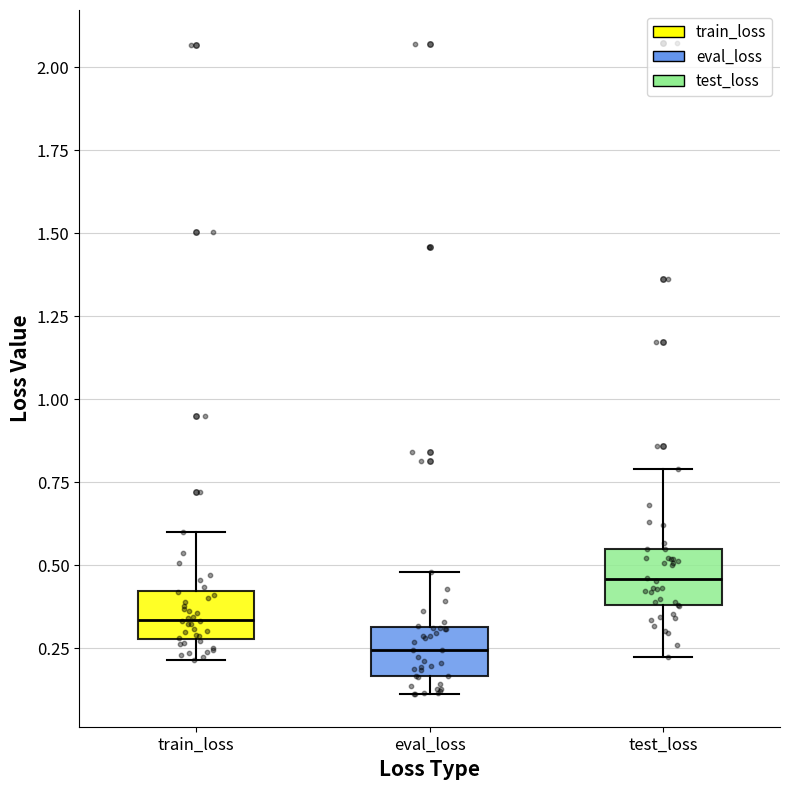

Reading left to right, transcribe this box plot: for each box, give where its median line is, the range the box spans, and where its two whiskers end, as read against the y-axis. The values are not printed on the chart, so give them approximately, as read against the axis.

train_loss: median 0.35, box 0.30 to 0.40, whiskers 0.20 to 0.60
eval_loss: median 0.25, box 0.15 to 0.30, whiskers 0.10 to 0.50
test_loss: median 0.45, box 0.40 to 0.55, whiskers 0.20 to 0.80